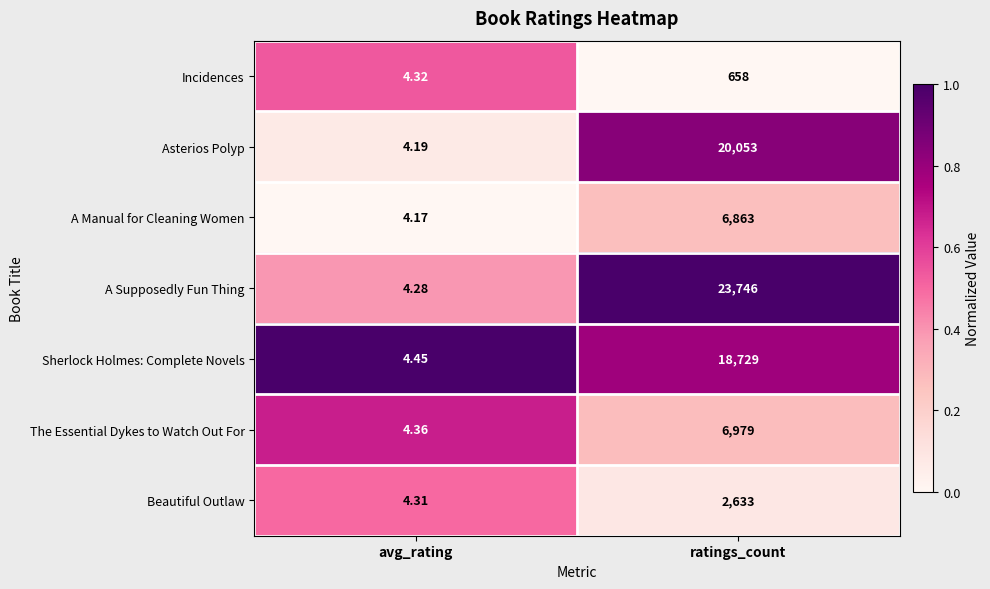

At avg_rating, list the series in order from largest to smallest.

Sherlock Holmes: Complete Novels, The Essential Dykes to Watch Out For, Incidences, Beautiful Outlaw, A Supposedly Fun Thing, Asterios Polyp, A Manual for Cleaning Women